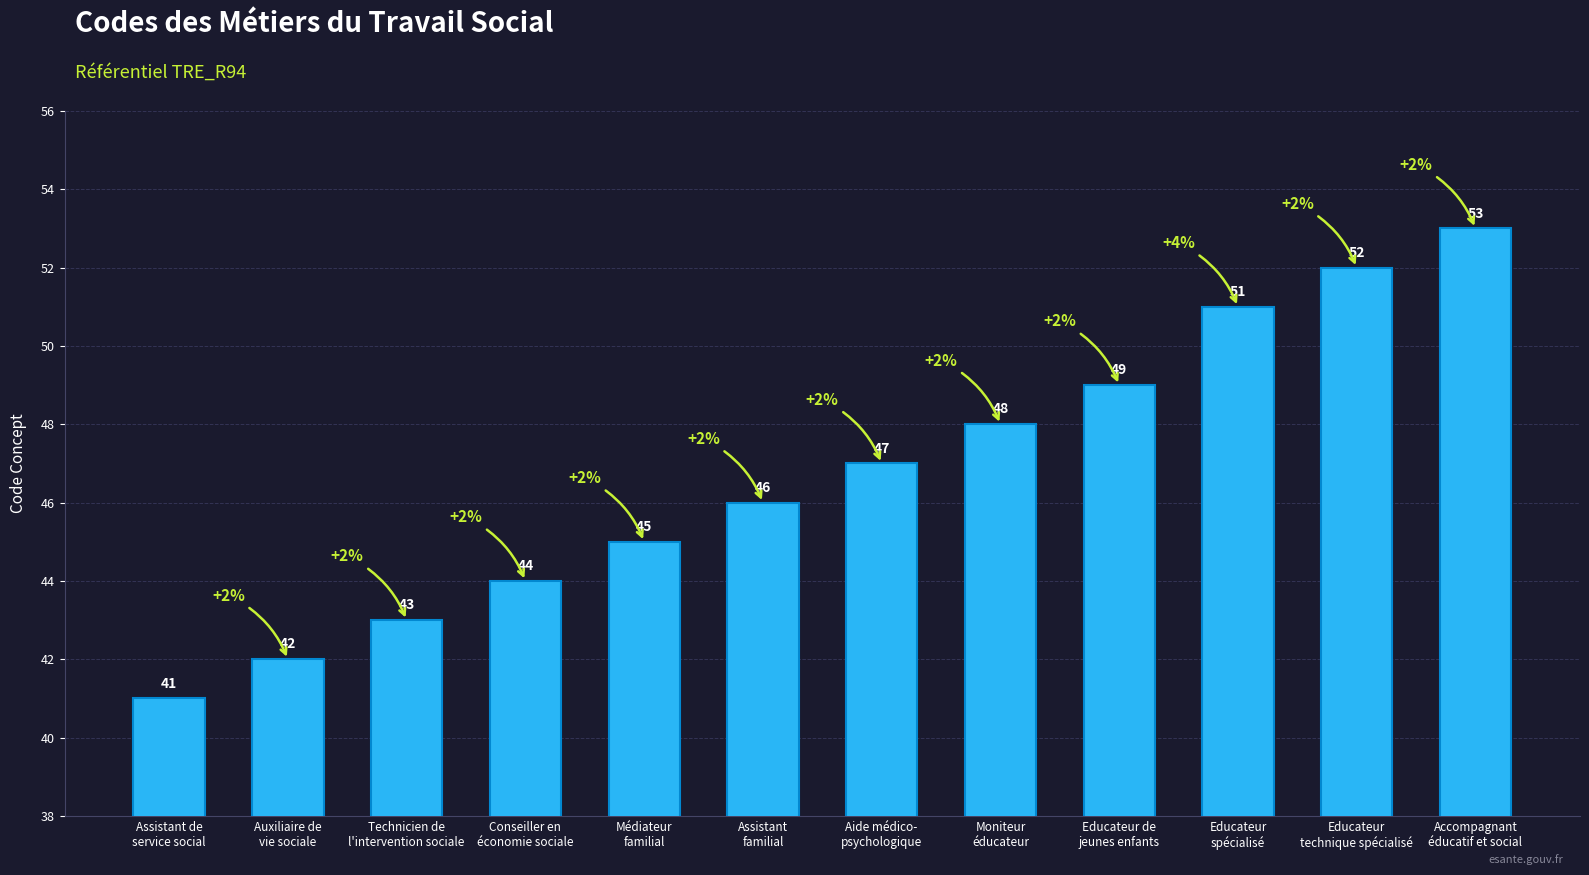

What is the sum of all values?

561